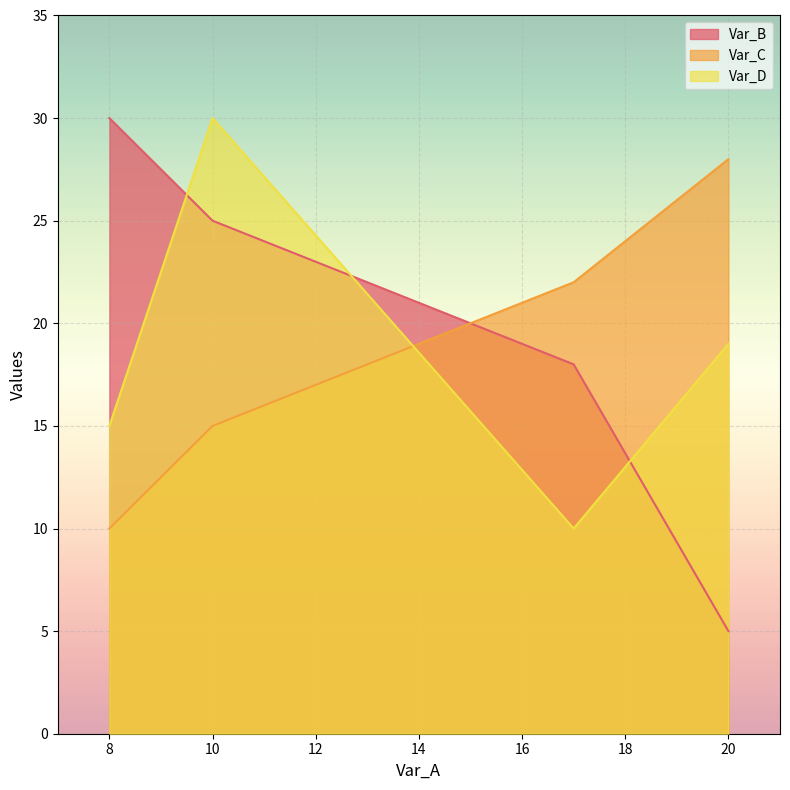

After their last crossing, which series has the higher values: Var_B or Var_C?

Var_C